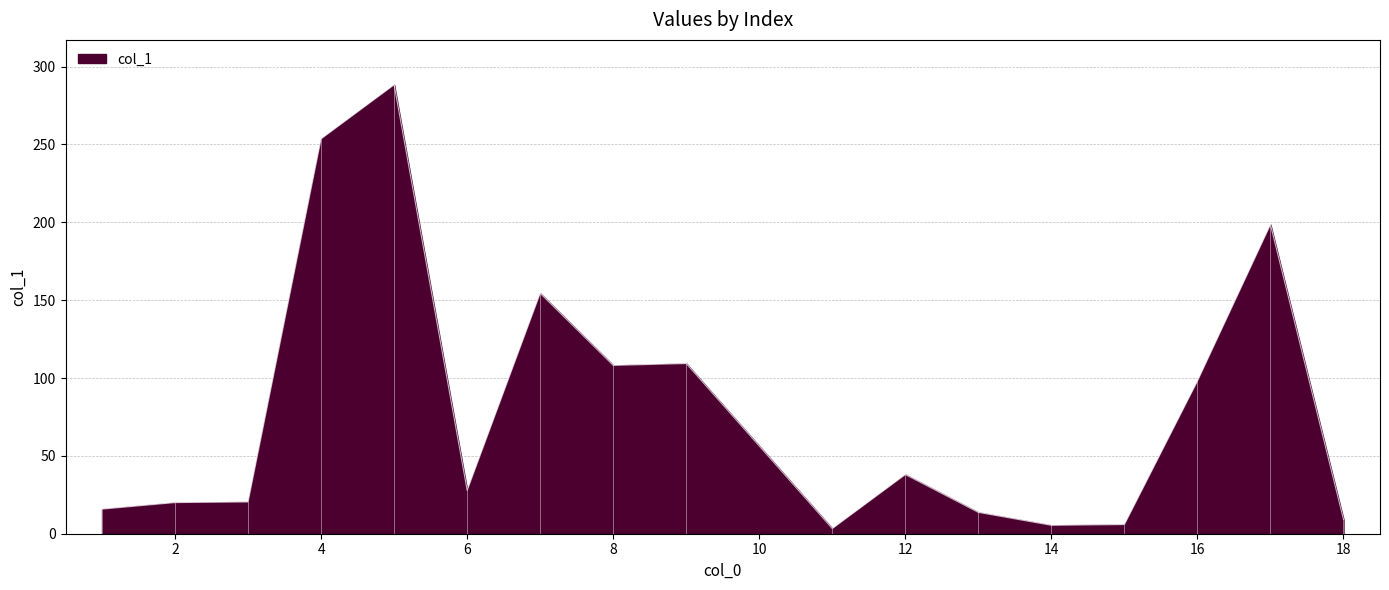

What is the maximum value shown in the chart?

288.3